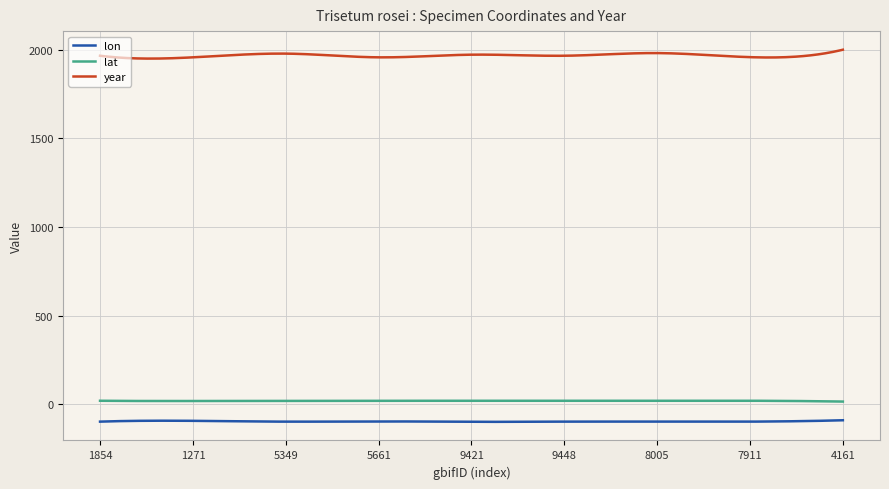

At how many categories does at least one series exceed 61?

300